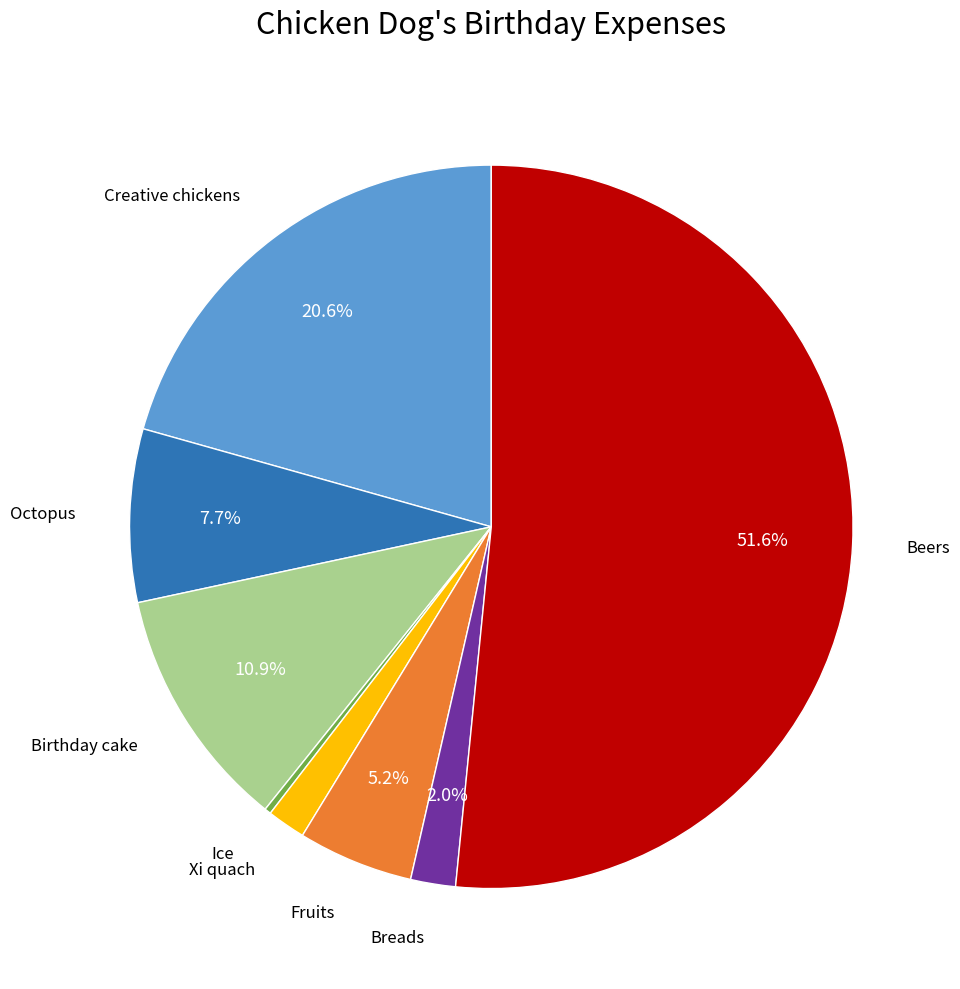

Is the sum of Octopus and Creative chickens greater than half?

No